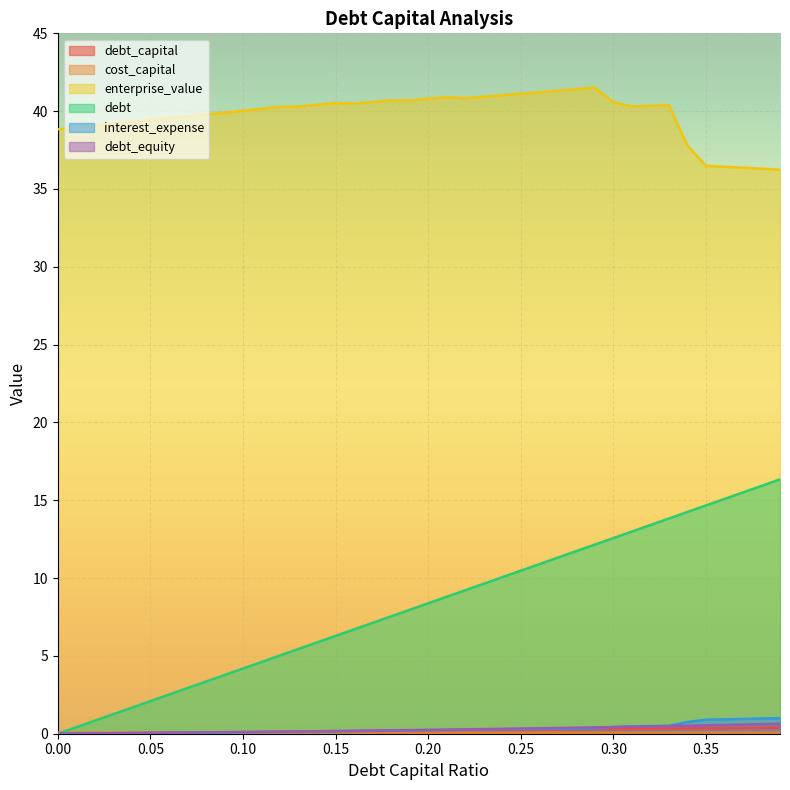

Which category has the highest value in the cost_capital series?

0.39